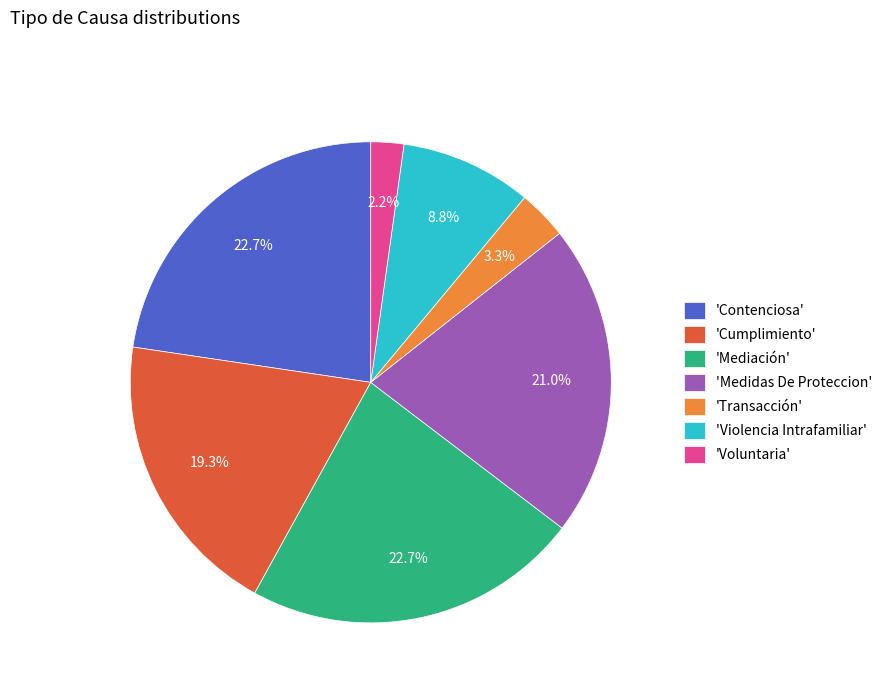

Which slice is the smallest?

'Voluntaria'